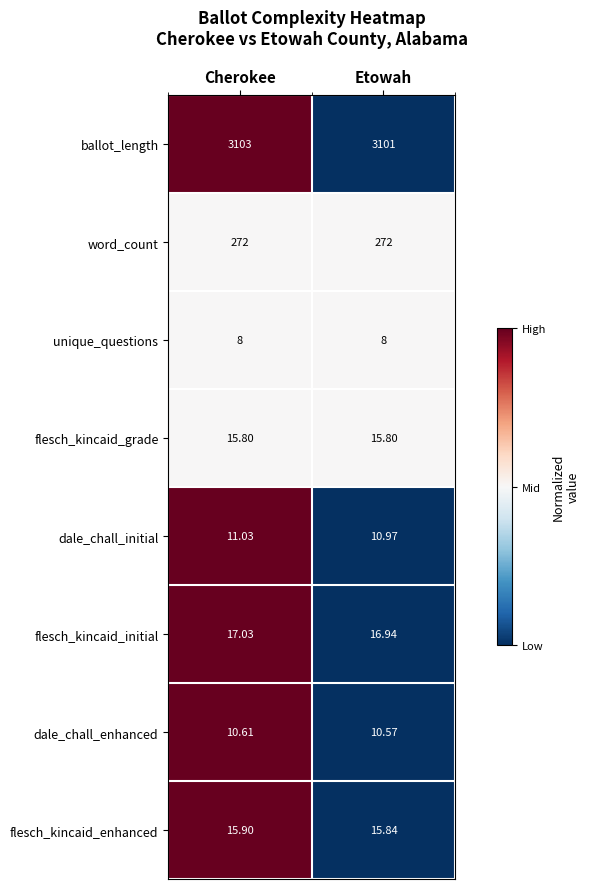

Rank the series by their maximum value, from lowest to highest.

unique_questions, dale_chall_enhanced, dale_chall_initial, flesch_kincaid_grade, flesch_kincaid_enhanced, flesch_kincaid_initial, word_count, ballot_length